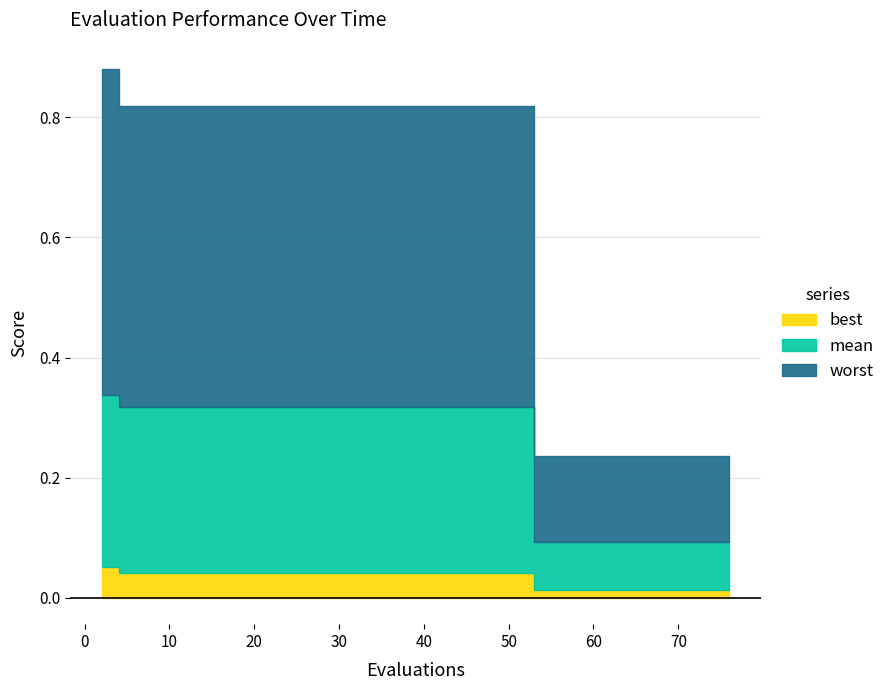

Count the mean values in the range 0 to 1.

15